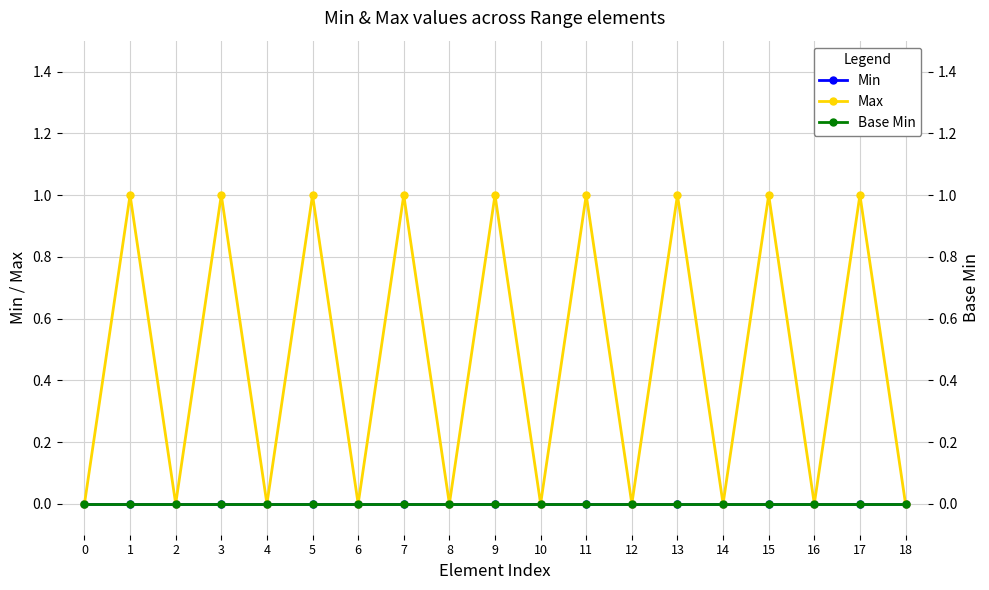

Which series changed the most between 1 and 16?

Max